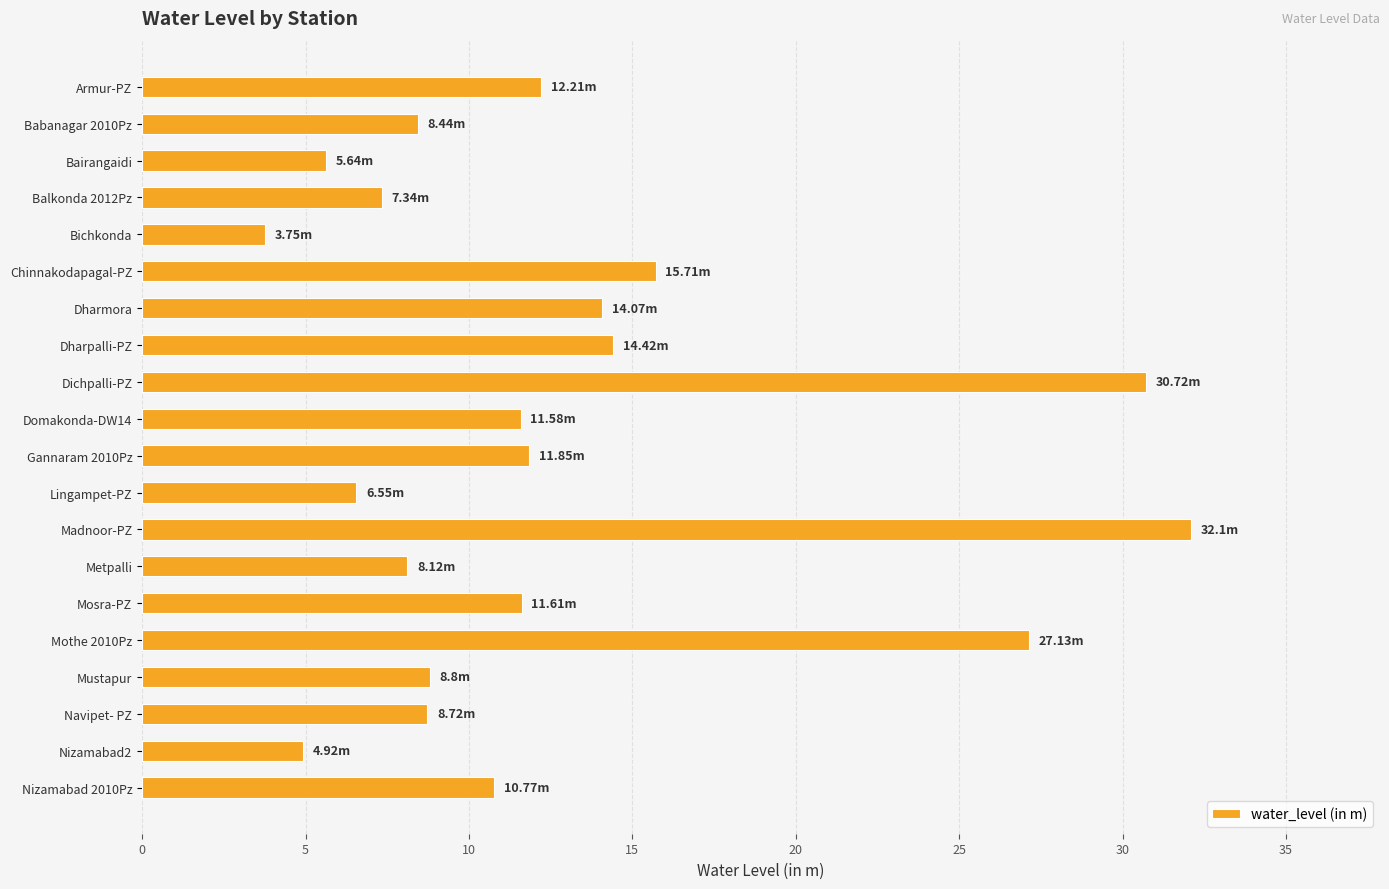

What is the label of the 8th bar from the bottom?

Madnoor-PZ